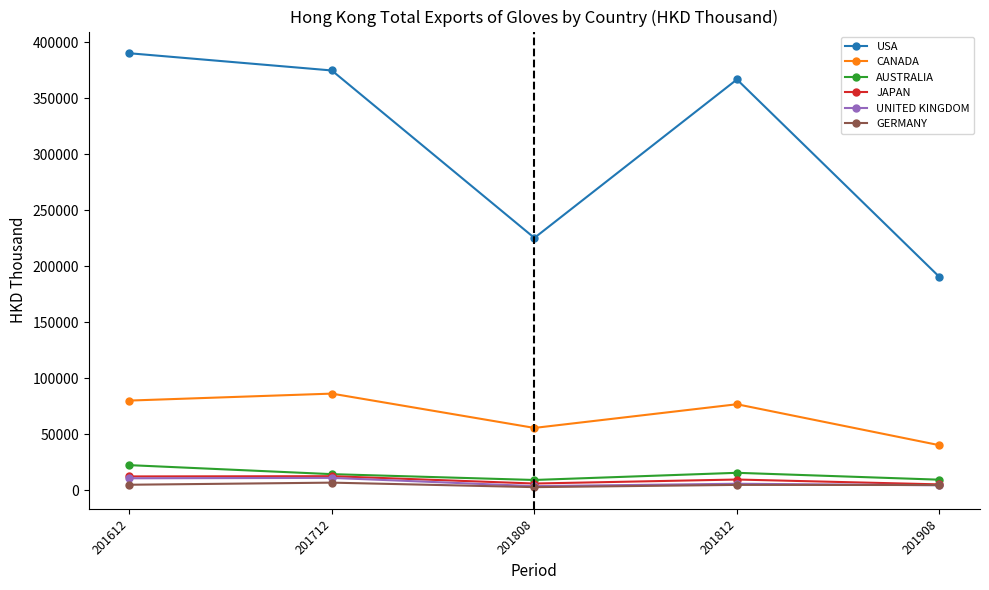

At which label does CANADA reach its minimum?

201908